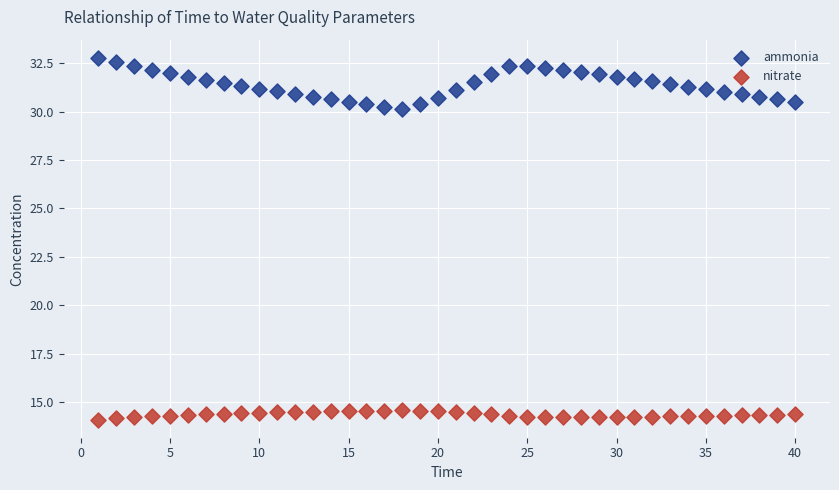

Across all data points, what is the range of Y values (max minus min)?

18.7